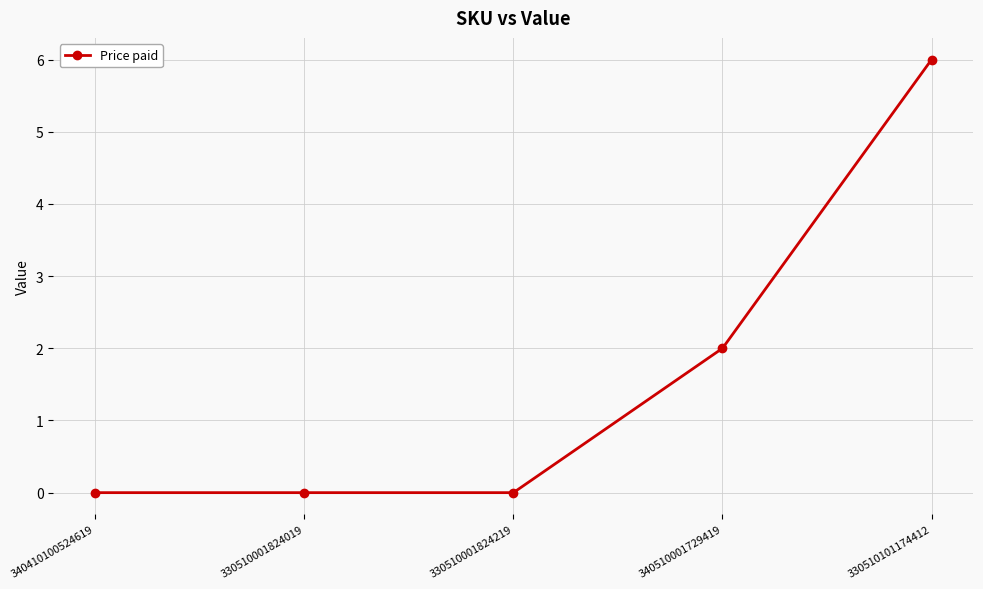

Which label corresponds to the largest value in the chart?

330510101174412